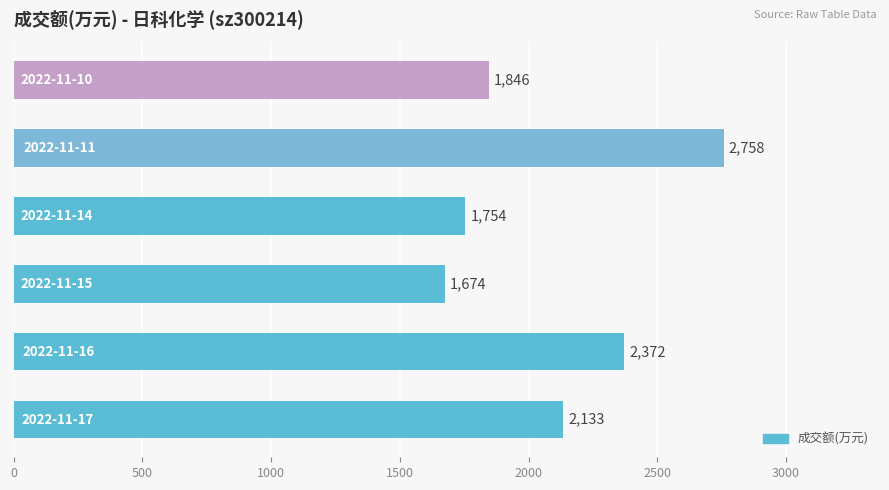

Reading bottom to top, transcribe all the data shown in this chart.

2133	2372	1674	1754	2758	1846